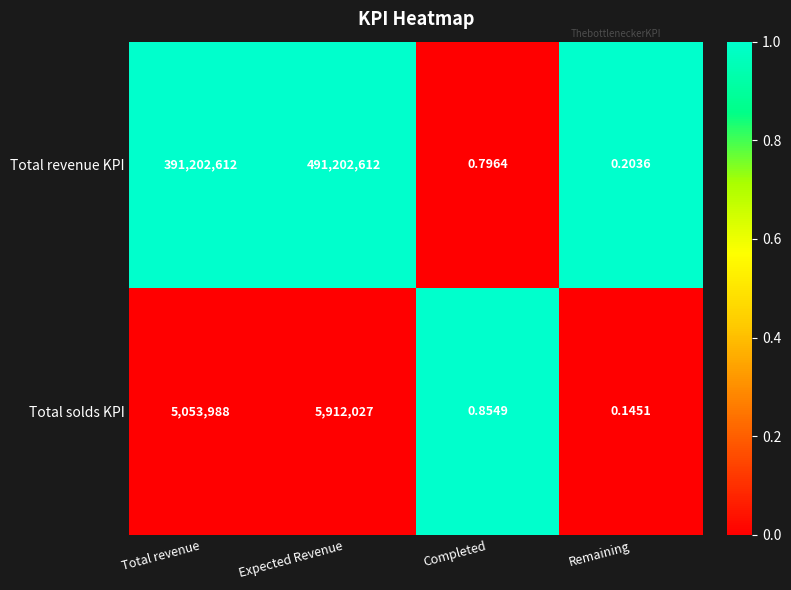

At which label is Total revenue KPI closest to 245601306?

Total revenue